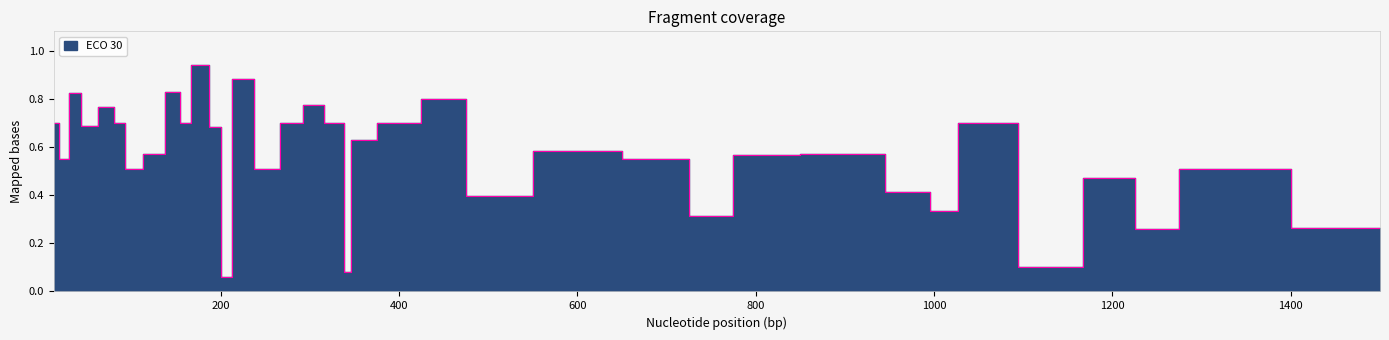

True or false: the data has more than 2 interior local peaks.

True